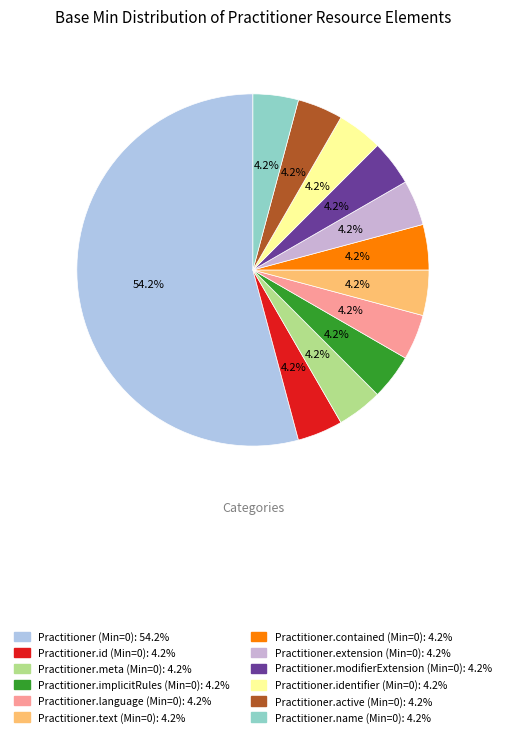

Approximately how many times larger is the value at Practitioner.text (Min=0) compared to Practitioner.identifier (Min=0)?

1.0